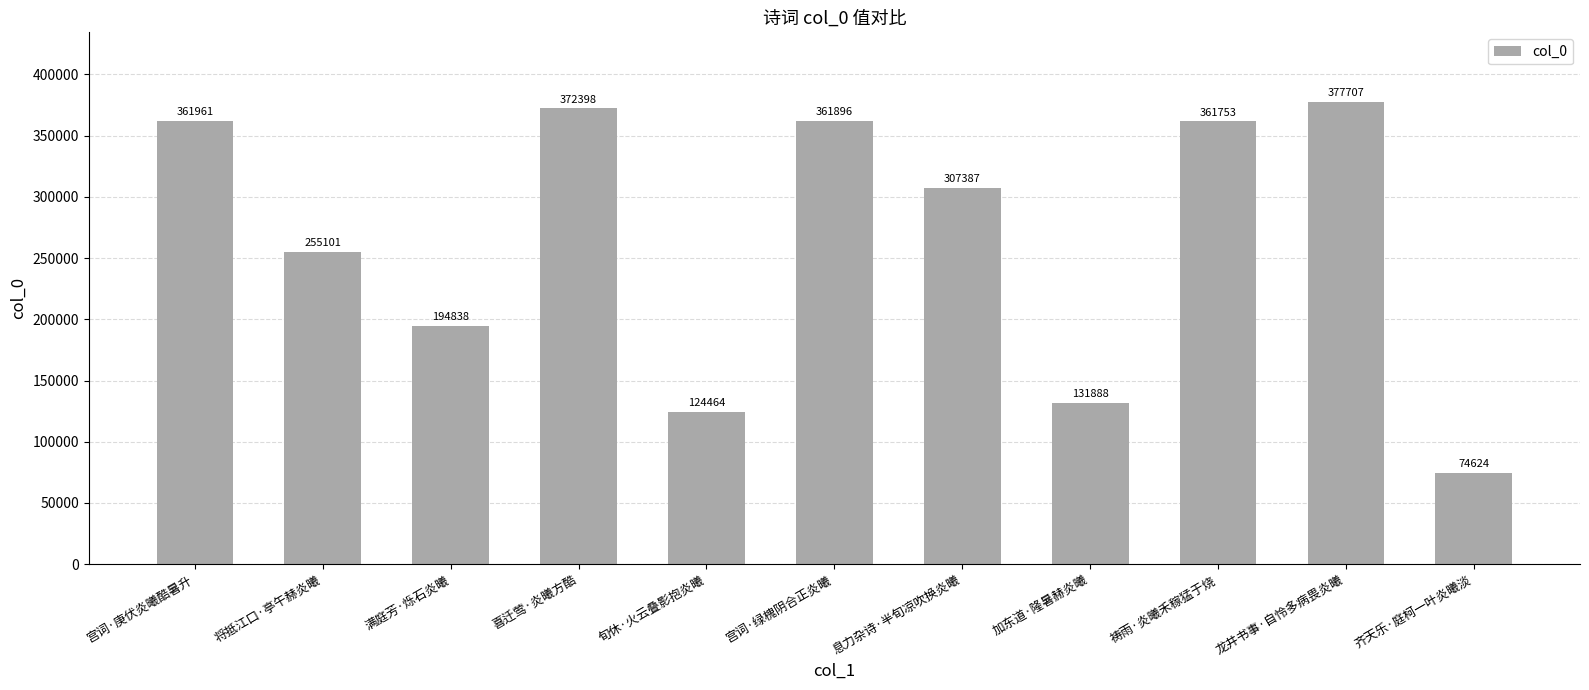

The chart shows a value of 131888 at 加东道·隆暑赫炎曦. True or false?

True